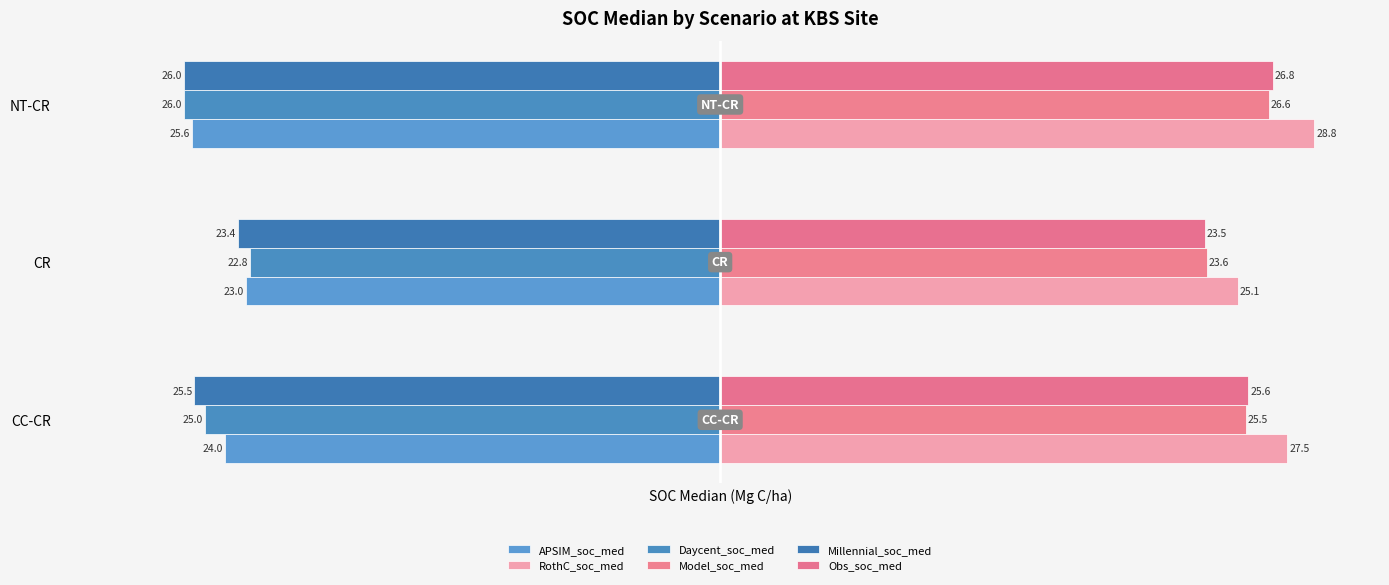

What is the greatest value displayed?

28.8